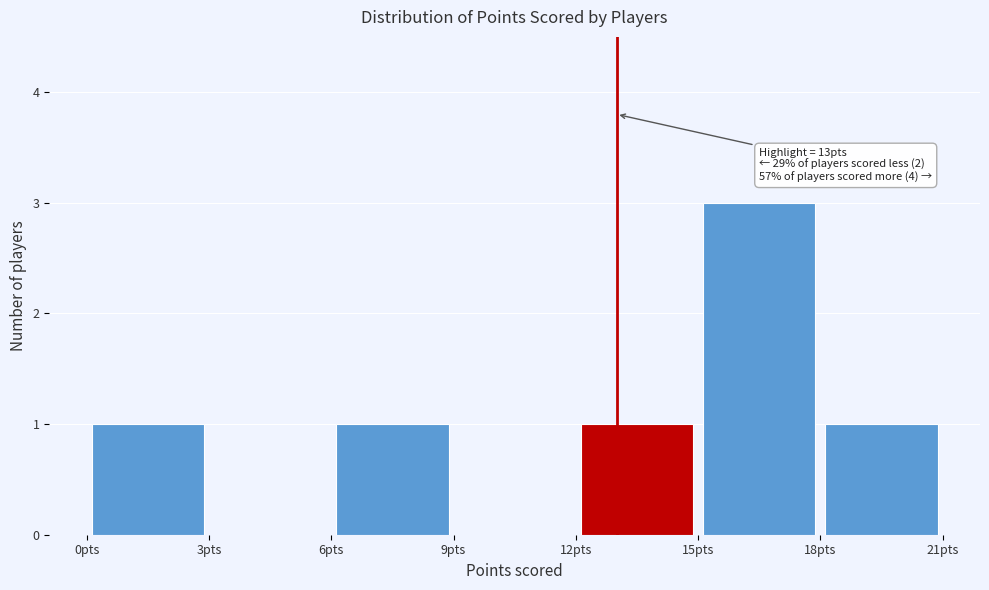

Which range on the x-axis has the tallest bar?

15 to 18